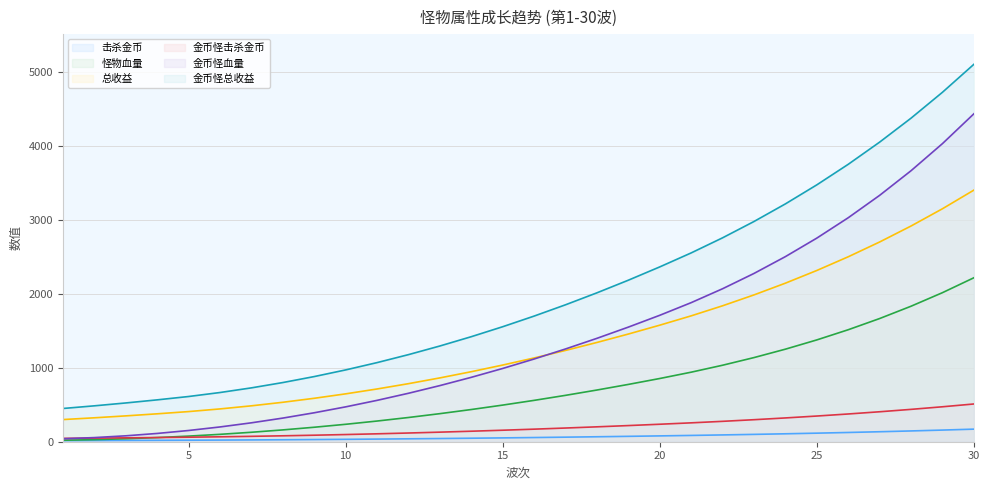

What is the minimum value for 怪物血量 (线)?

20.0